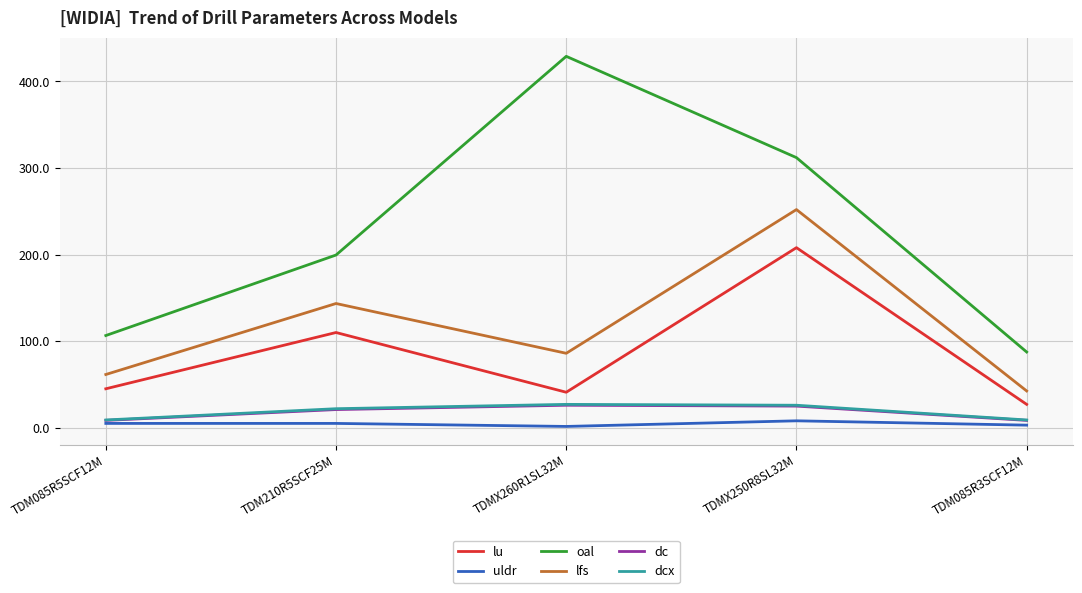

Which label corresponds to the largest value in the chart?

TDMX260R1SL32M